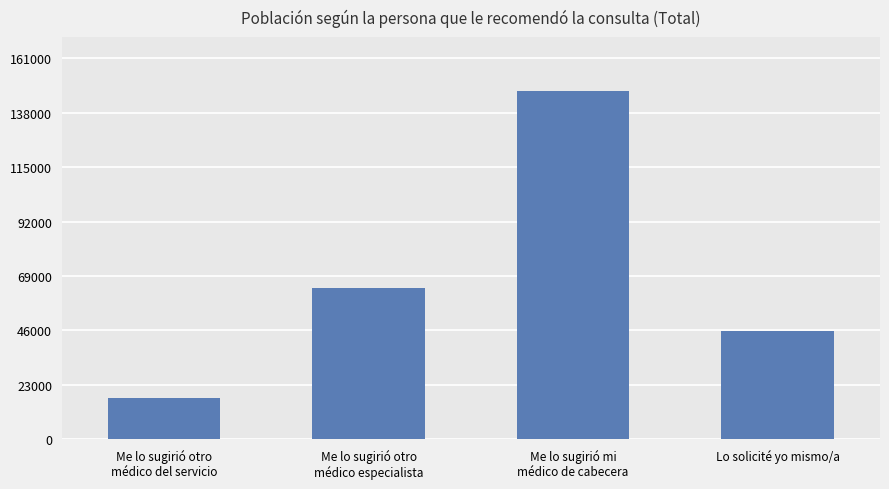

Are the bars grouped side by side (vs. stacked)?

No